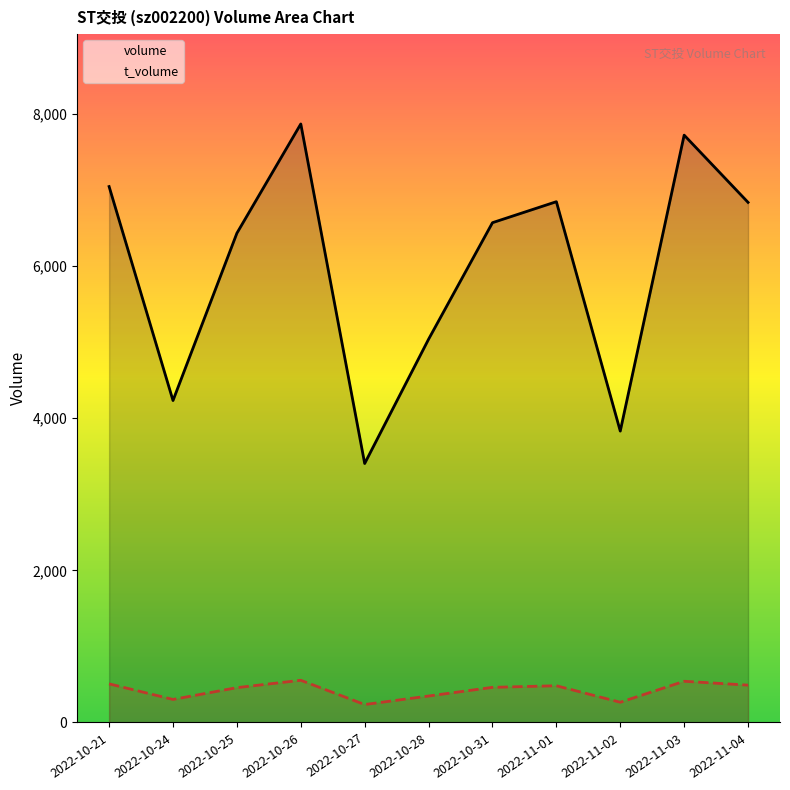

At which category does volume reach its first local peak?

2022-10-26